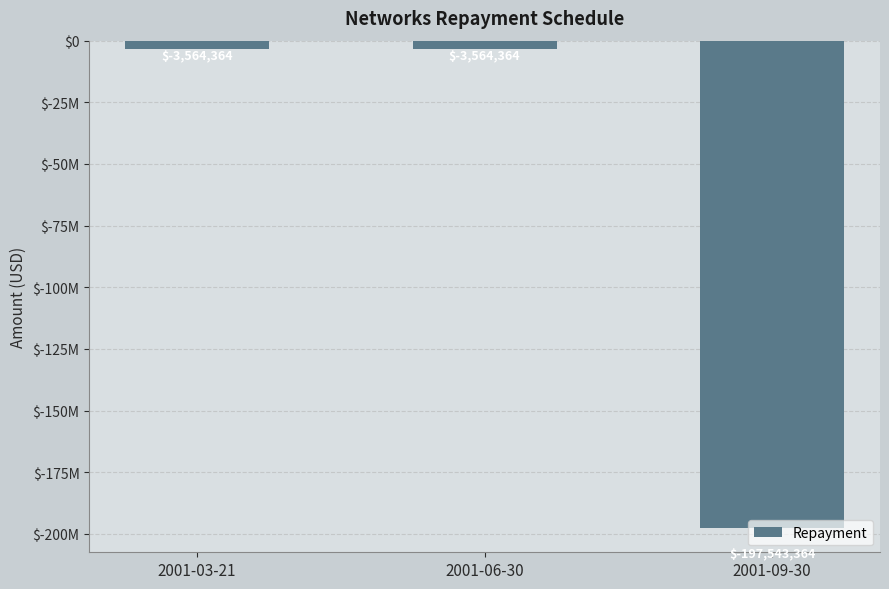

Are the bars horizontal?

No